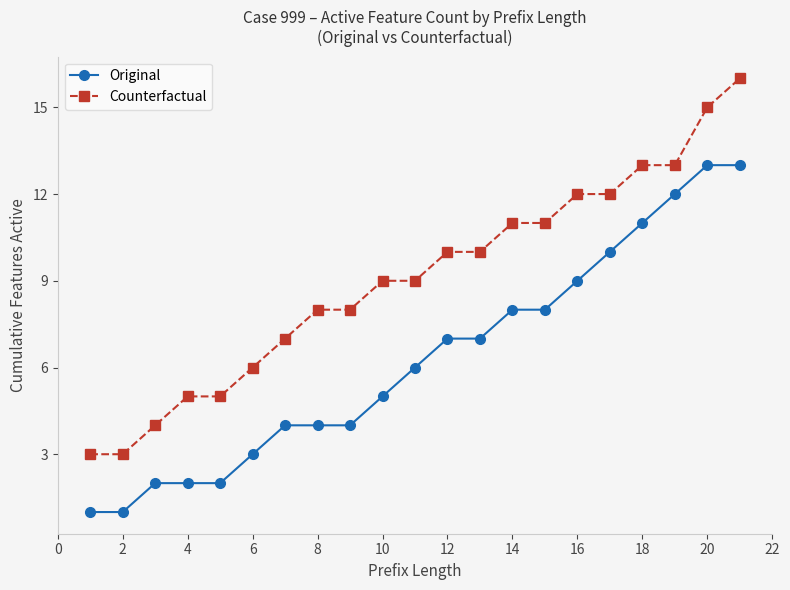

What is the smallest value displayed?

1